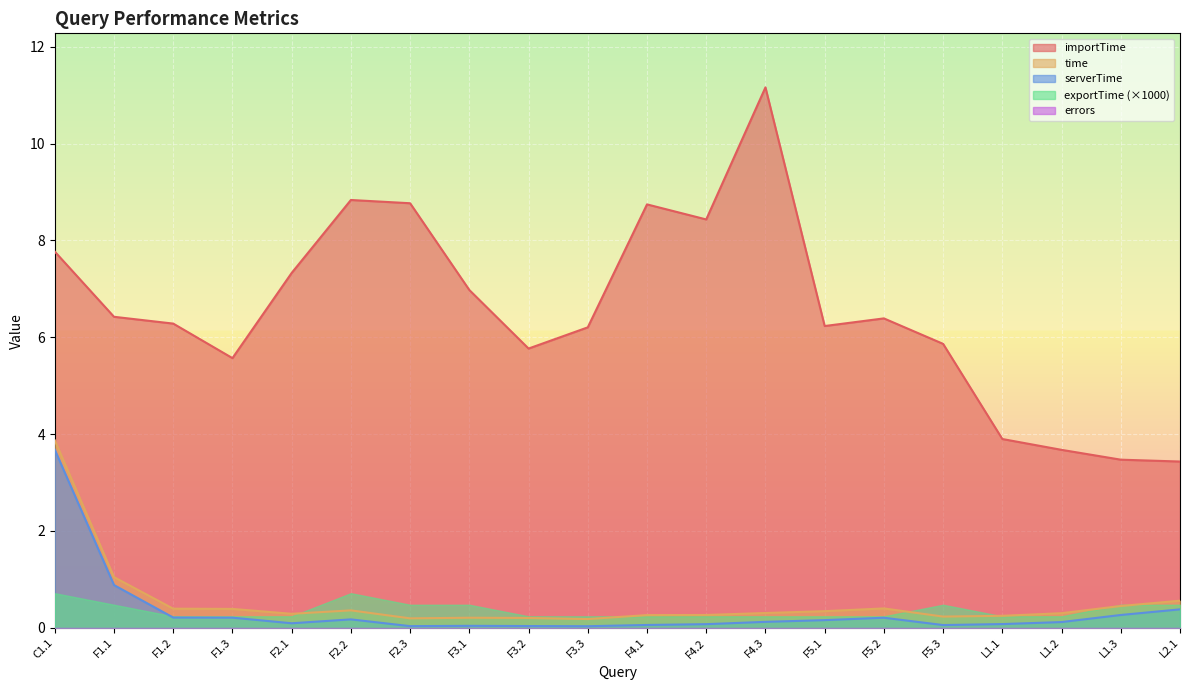

True or false: importTime and exportTime (×1000) intersect in this chart.

False